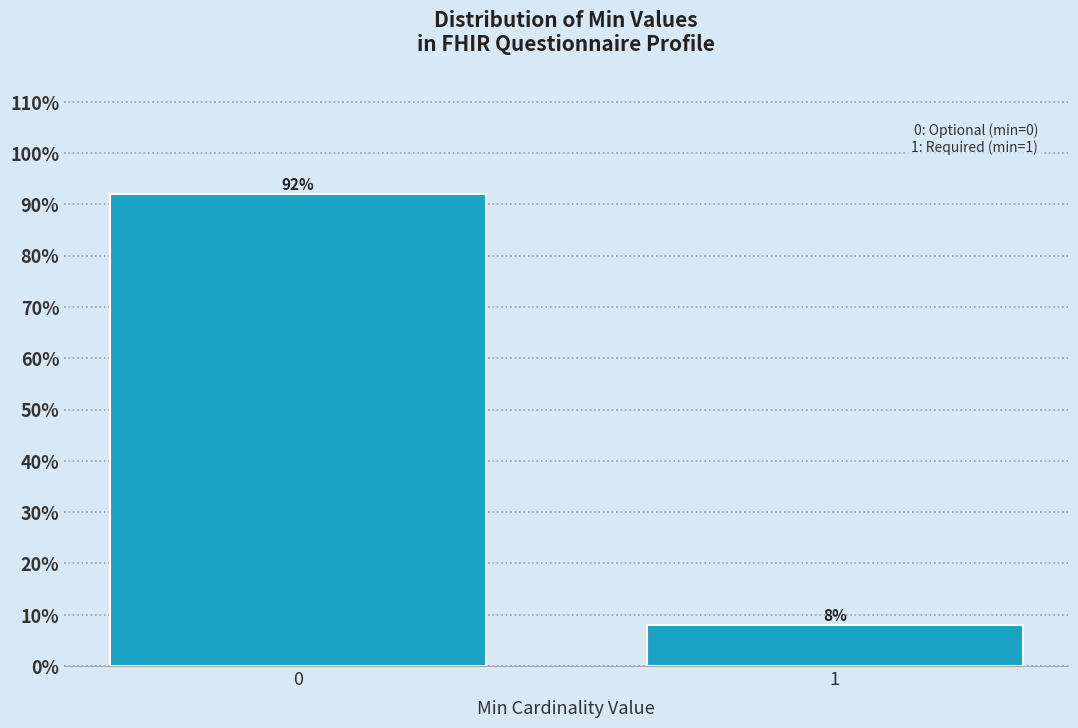

Reading left to right, extract all data points from this chart.

0=92	1=8